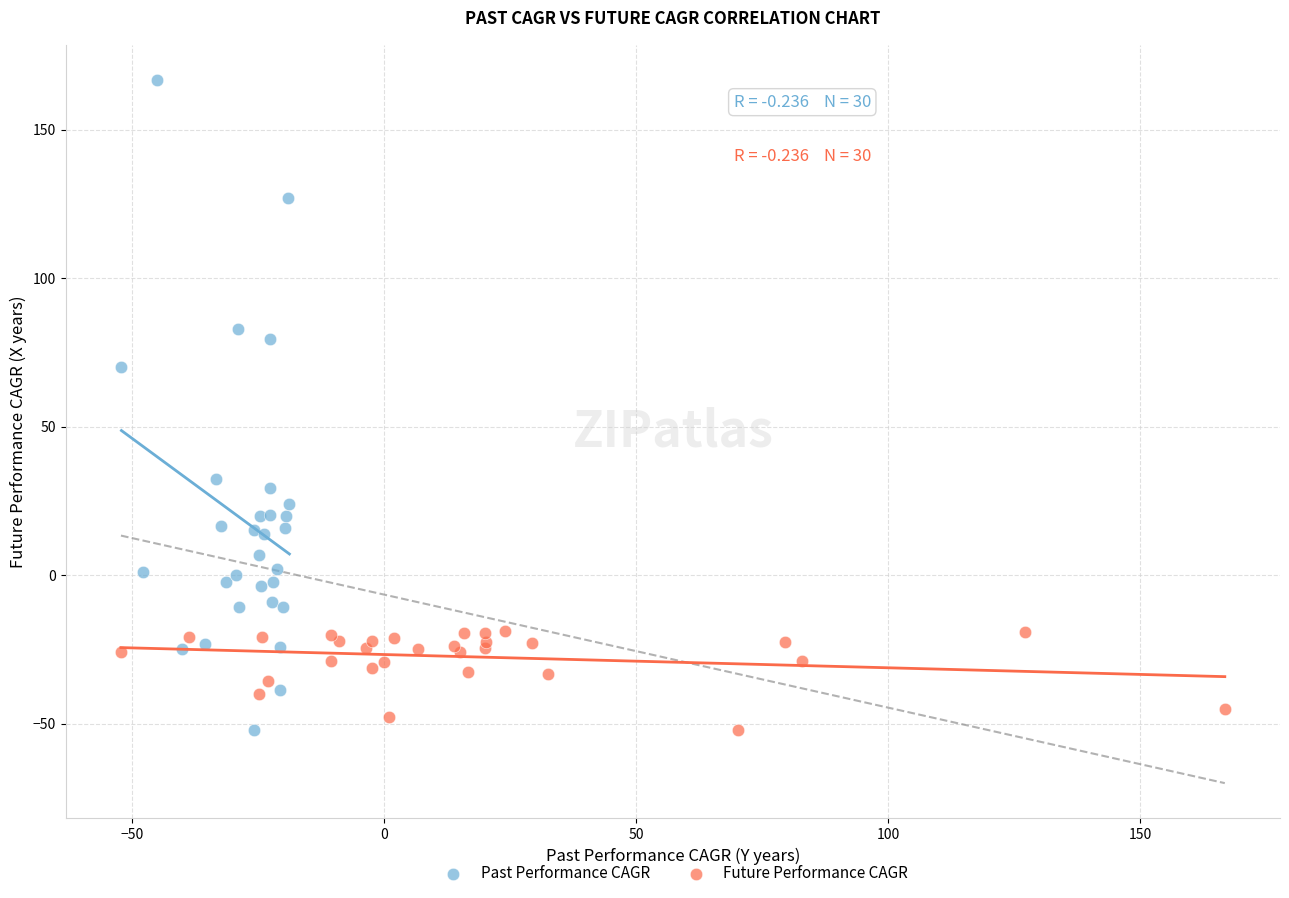

Which series reaches the maximum Y coordinate?

Past Performance CAGR